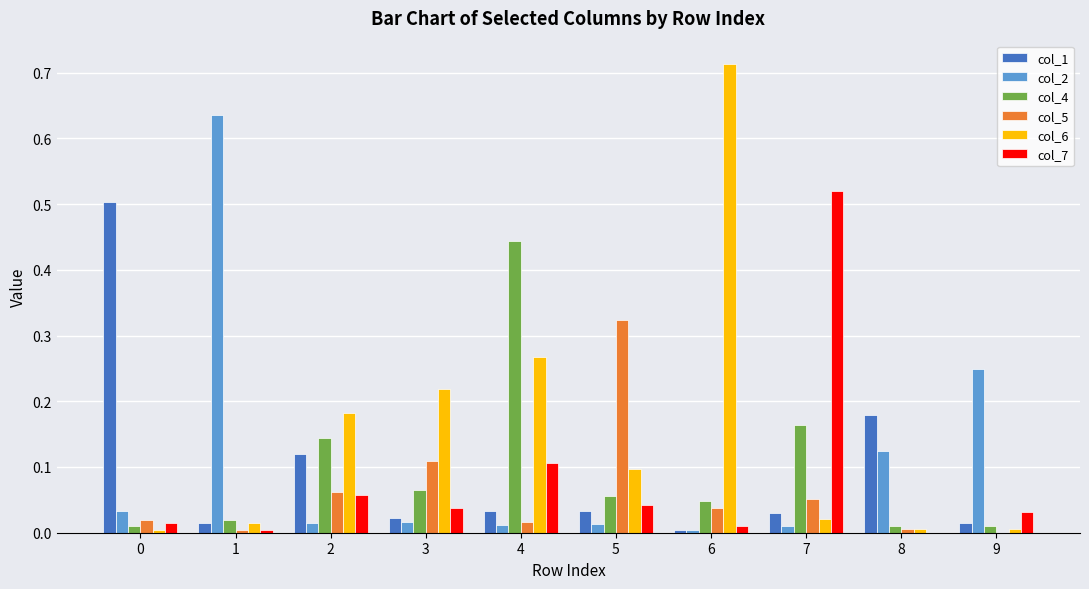

True or false: col_4 has a value of 0.1 at 3.

True